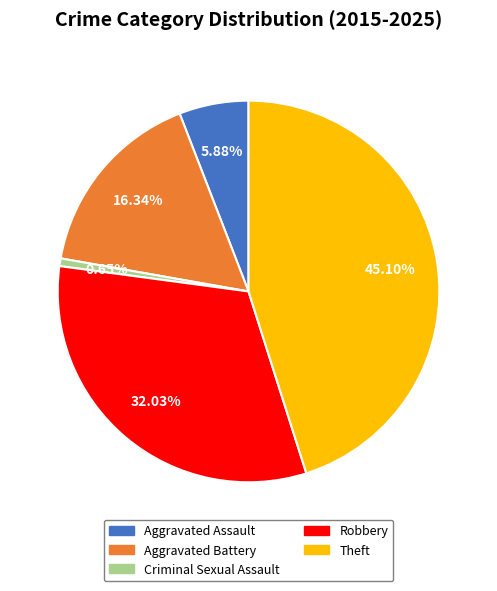

True or false: Aggravated Assault accounts for 6% of the total.

True